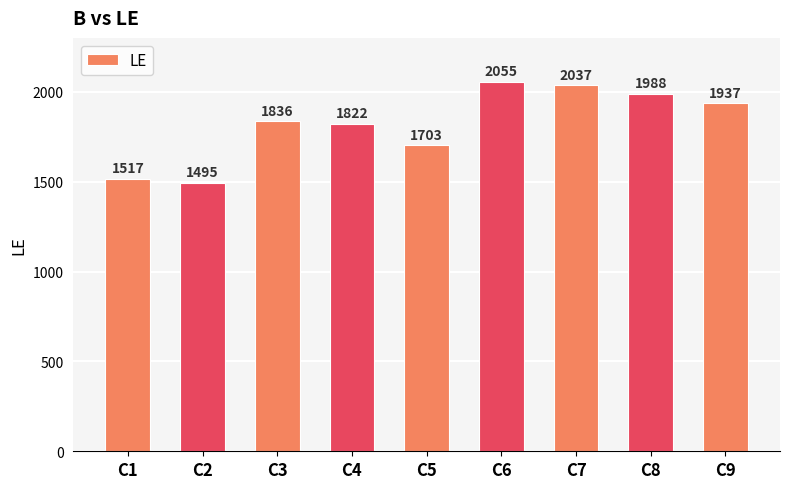

Count the number of categories in the chart.

9